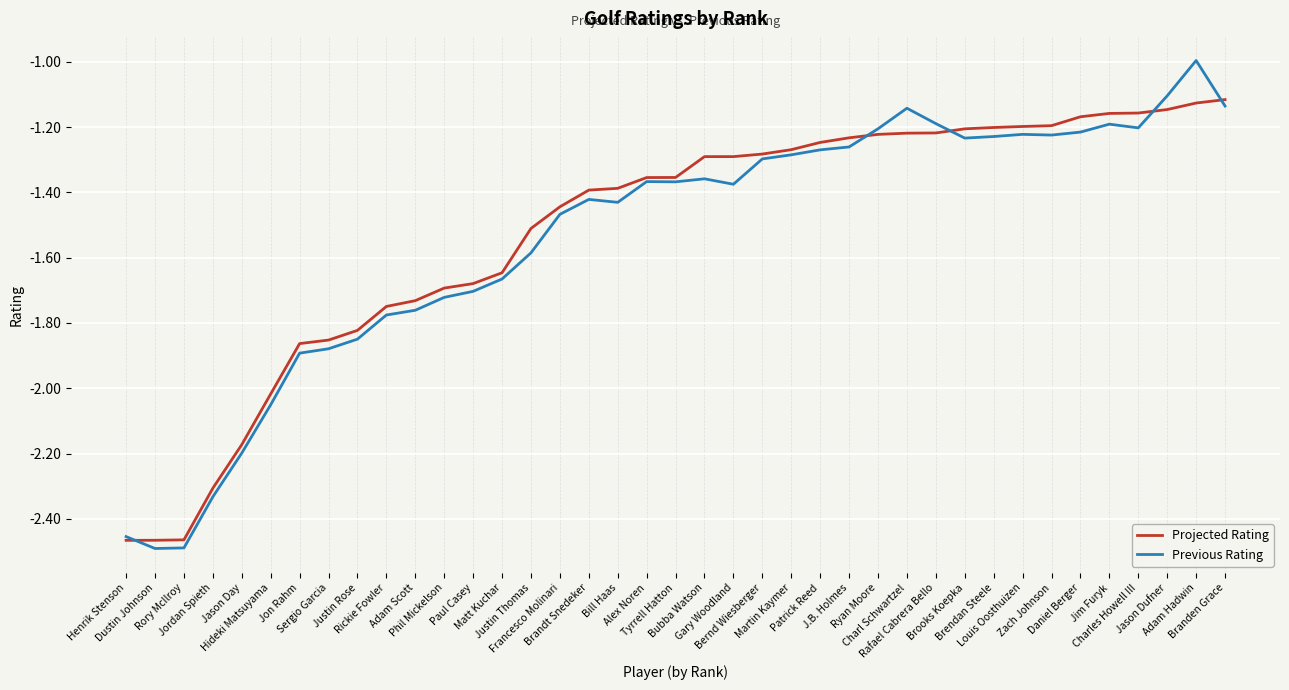

List the series in order of their peak value, lowest first.

Projected Rating, Previous Rating